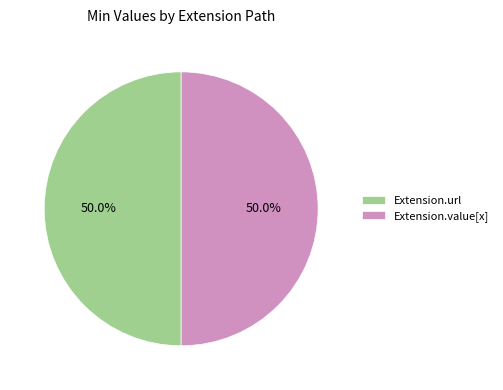

Approximately how many times larger is the value at Extension.value[x] compared to Extension.url?

1.0